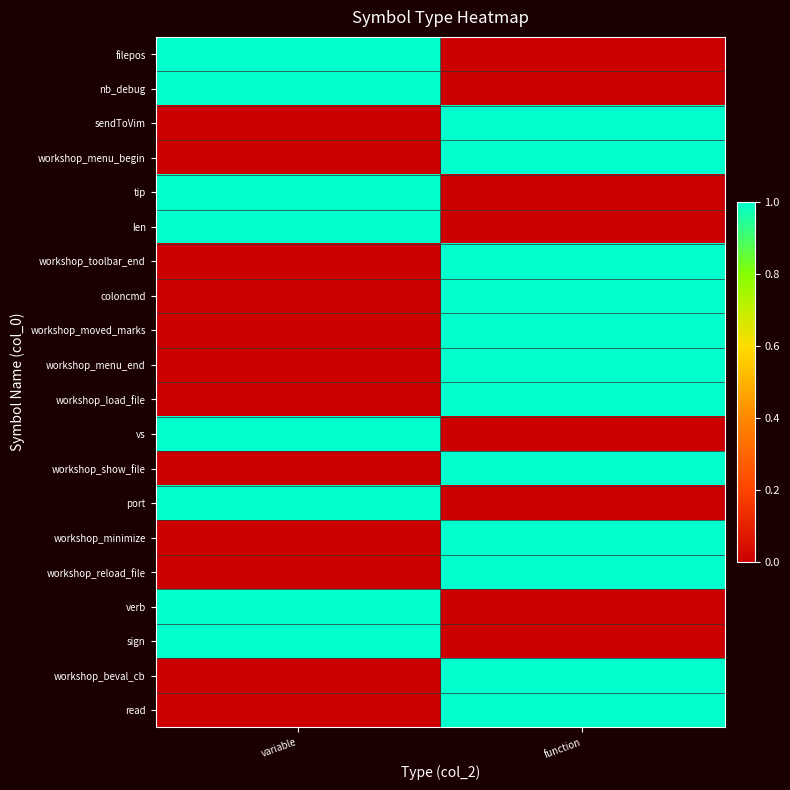

Reading right to left, list all the values displayed in this chart.

filepos: function=0	variable=1
nb_debug: function=0	variable=1
sendToVim: function=1	variable=0
workshop_menu_begin: function=1	variable=0
tip: function=0	variable=1
len: function=0	variable=1
workshop_toolbar_end: function=1	variable=0
coloncmd: function=1	variable=0
workshop_moved_marks: function=1	variable=0
workshop_menu_end: function=1	variable=0
workshop_load_file: function=1	variable=0
vs: function=0	variable=1
workshop_show_file: function=1	variable=0
port: function=0	variable=1
workshop_minimize: function=1	variable=0
workshop_reload_file: function=1	variable=0
verb: function=0	variable=1
sign: function=0	variable=1
workshop_beval_cb: function=1	variable=0
read: function=1	variable=0